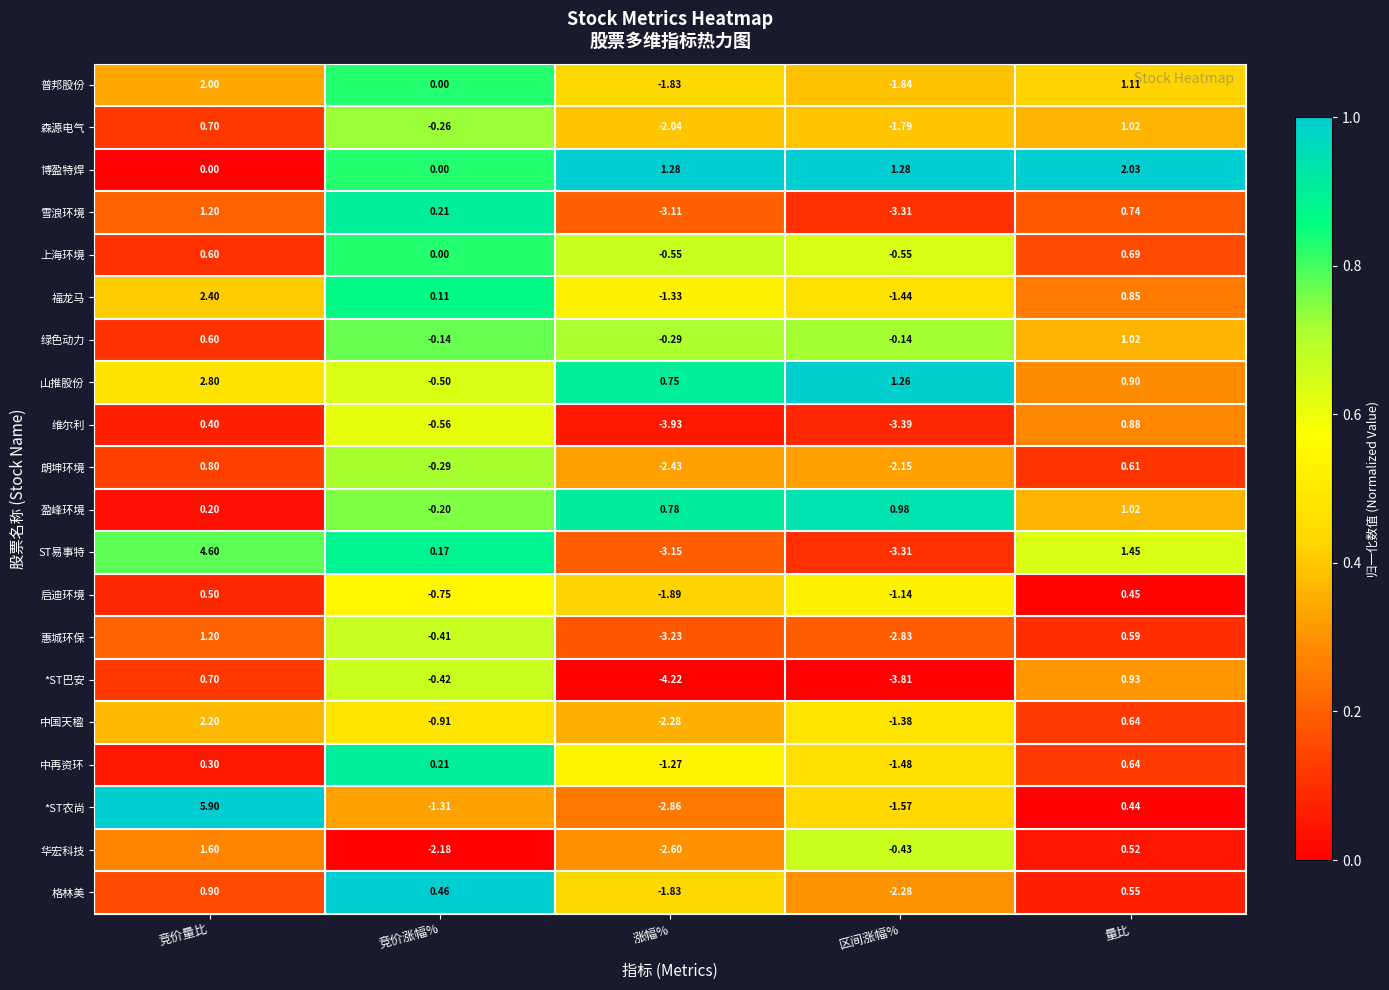

Rank the categories by 惠城环保 value from highest to lowest.

竞价量比, 量比, 竞价涨幅%, 区间涨幅%, 涨幅%